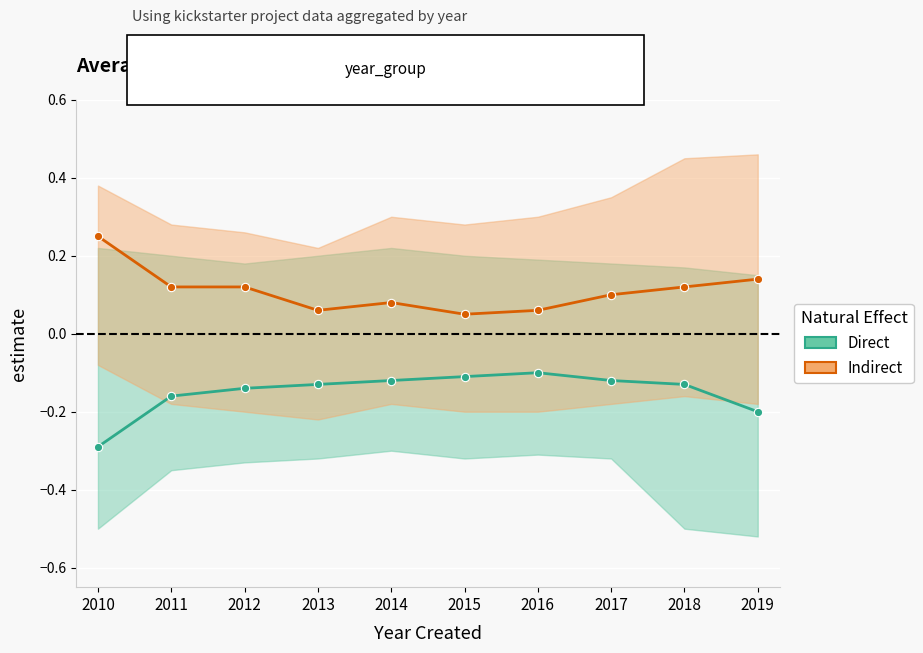

Rank the series at 2018 from lowest to highest value.

Direct, Indirect